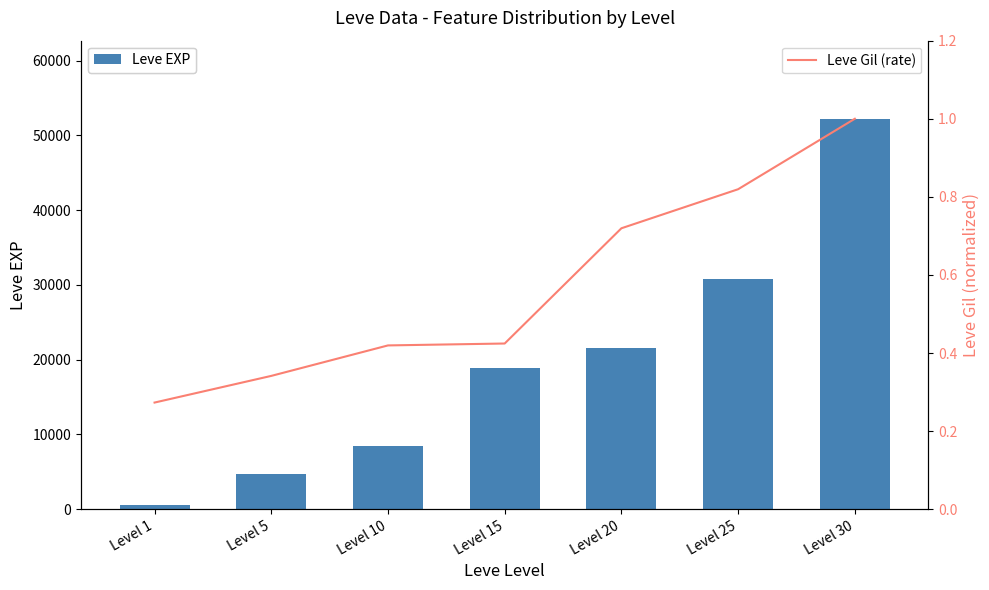

At which label does Leve EXP first exceed 18910?

Level 20